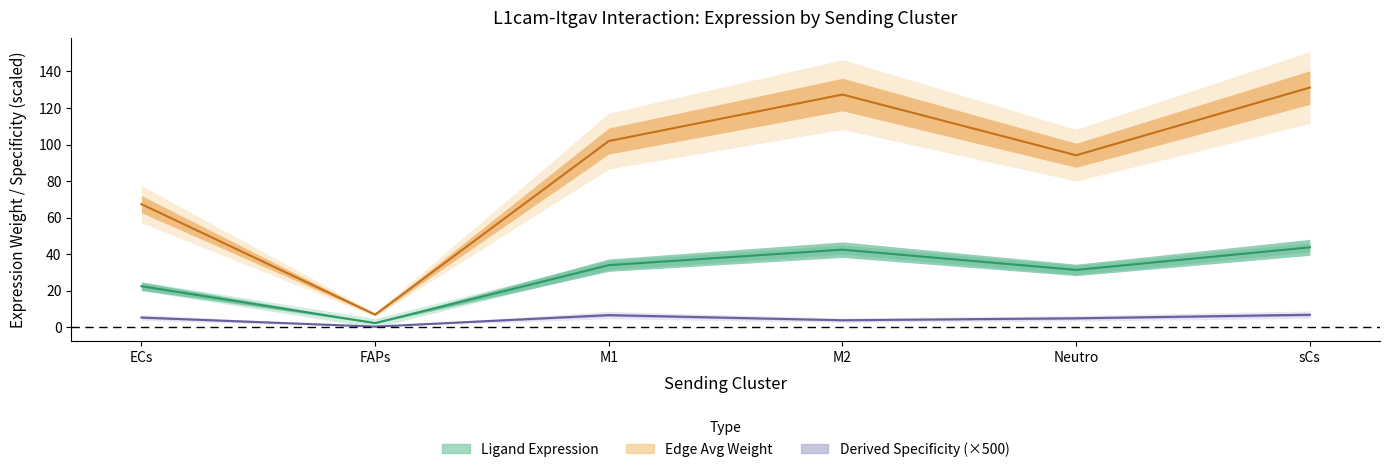

Count the number of categories in the chart.

6